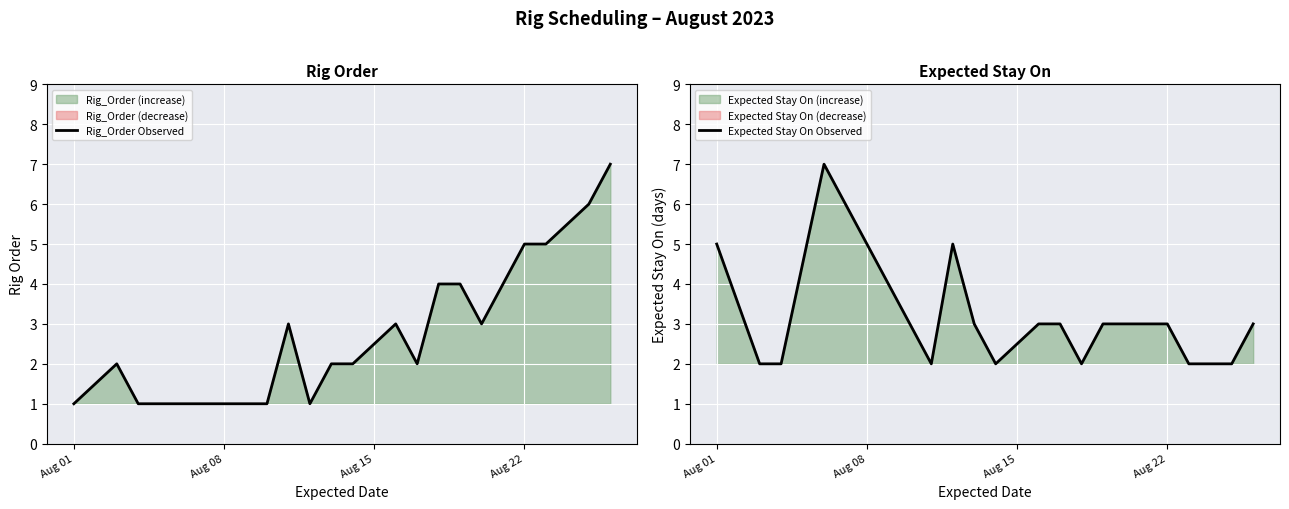

Which series has the largest range (max minus min)?

Rig_Order Observed